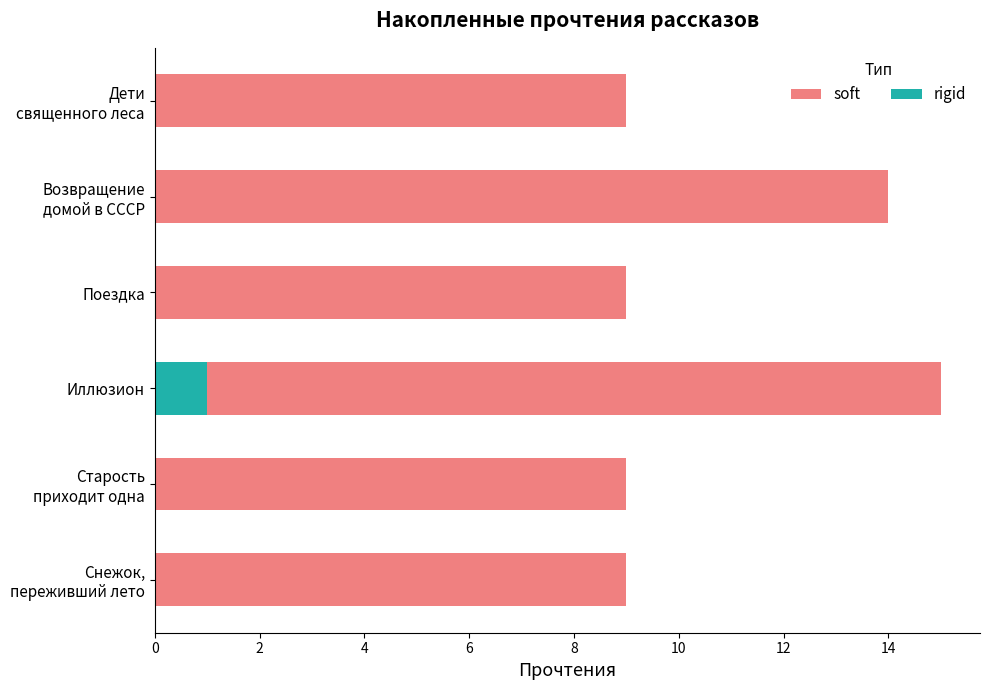

At which category does the chart reach its peak across all series?

4